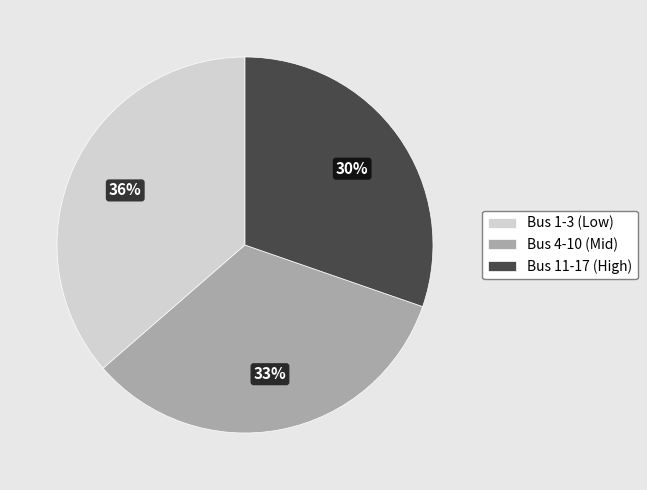

Is it true that Bus 4-10 (Mid) is 38% of the pie?

False